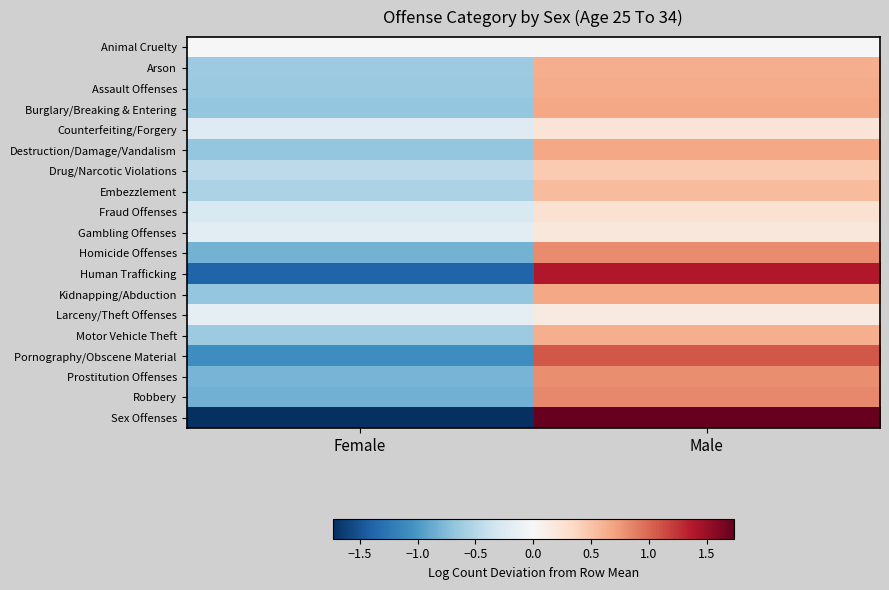

What is the spread (max minus min) of values at Female?

1.7